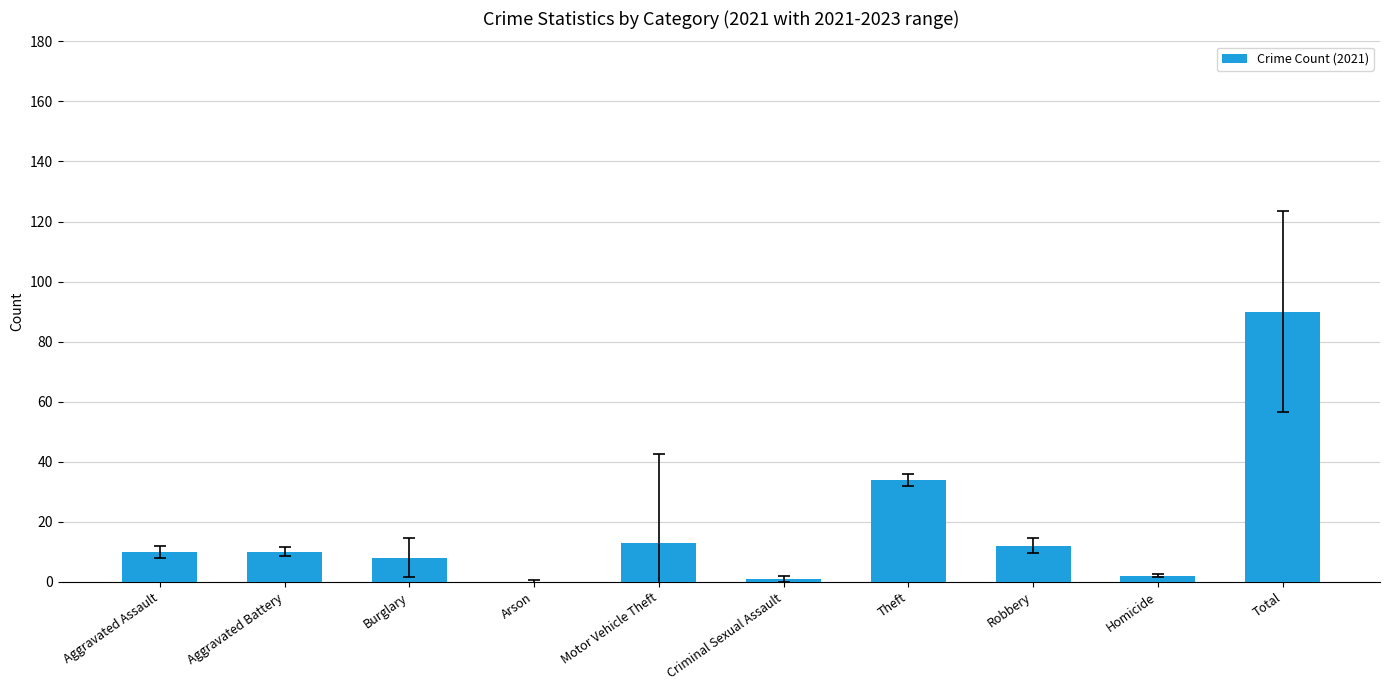

What is the maximum value shown in the chart?

90